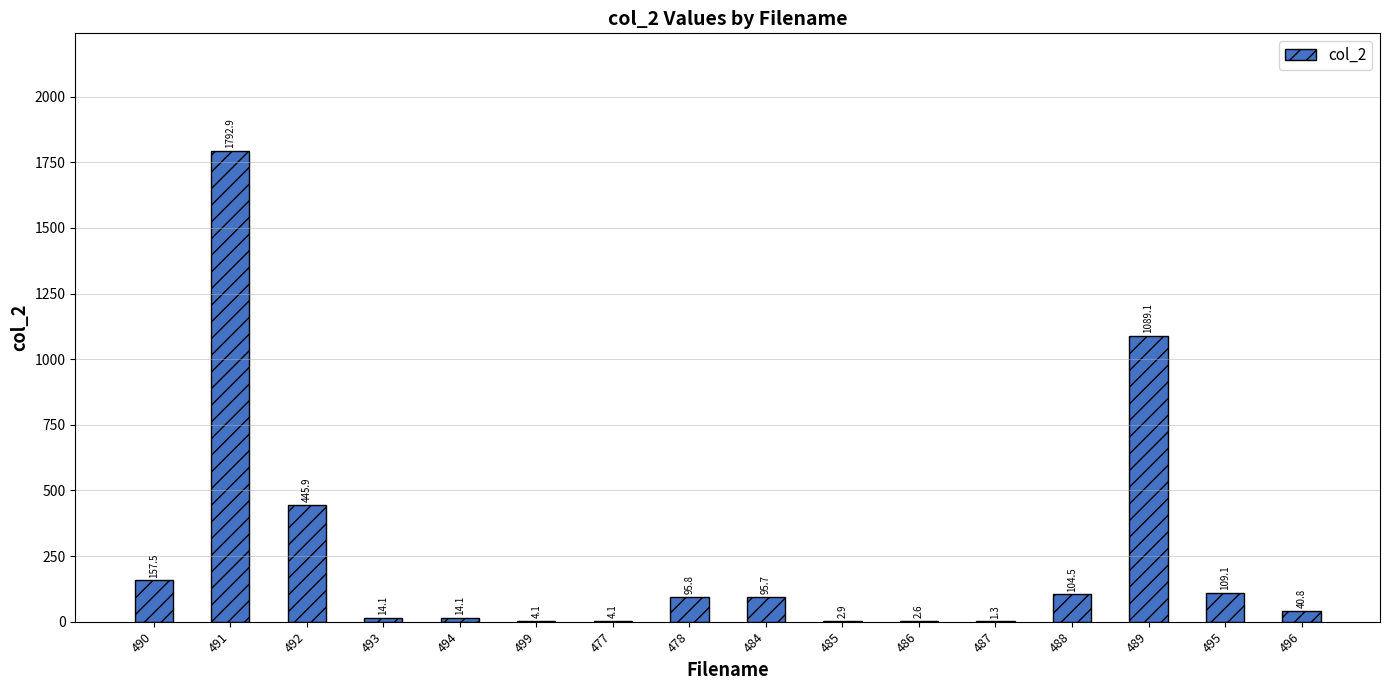

Is it true that the value at 477 is 4.1?

True